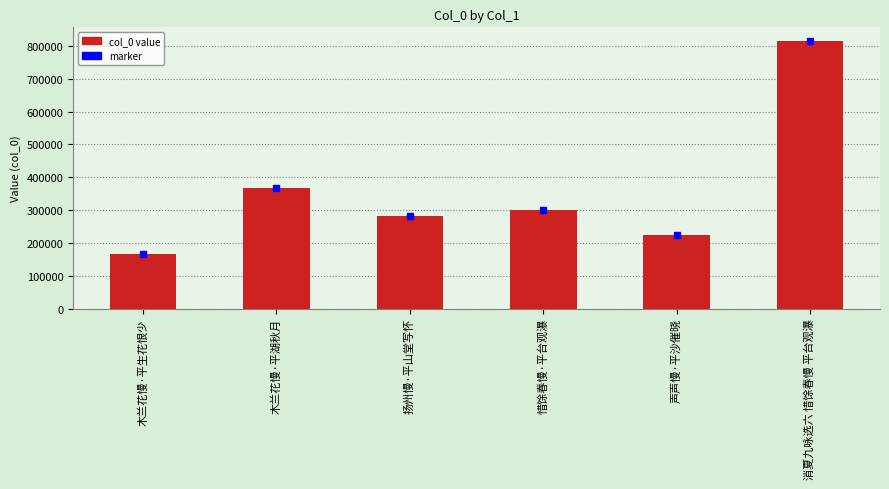

What is the value of the 2nd bar from the left?

367545